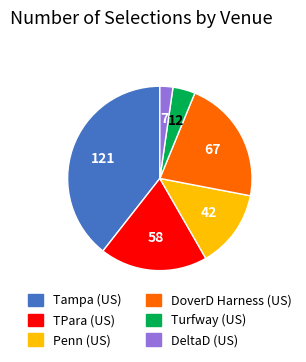

Combined, do TPara (US) and DoverD Harness (US) account for over 50%?

No